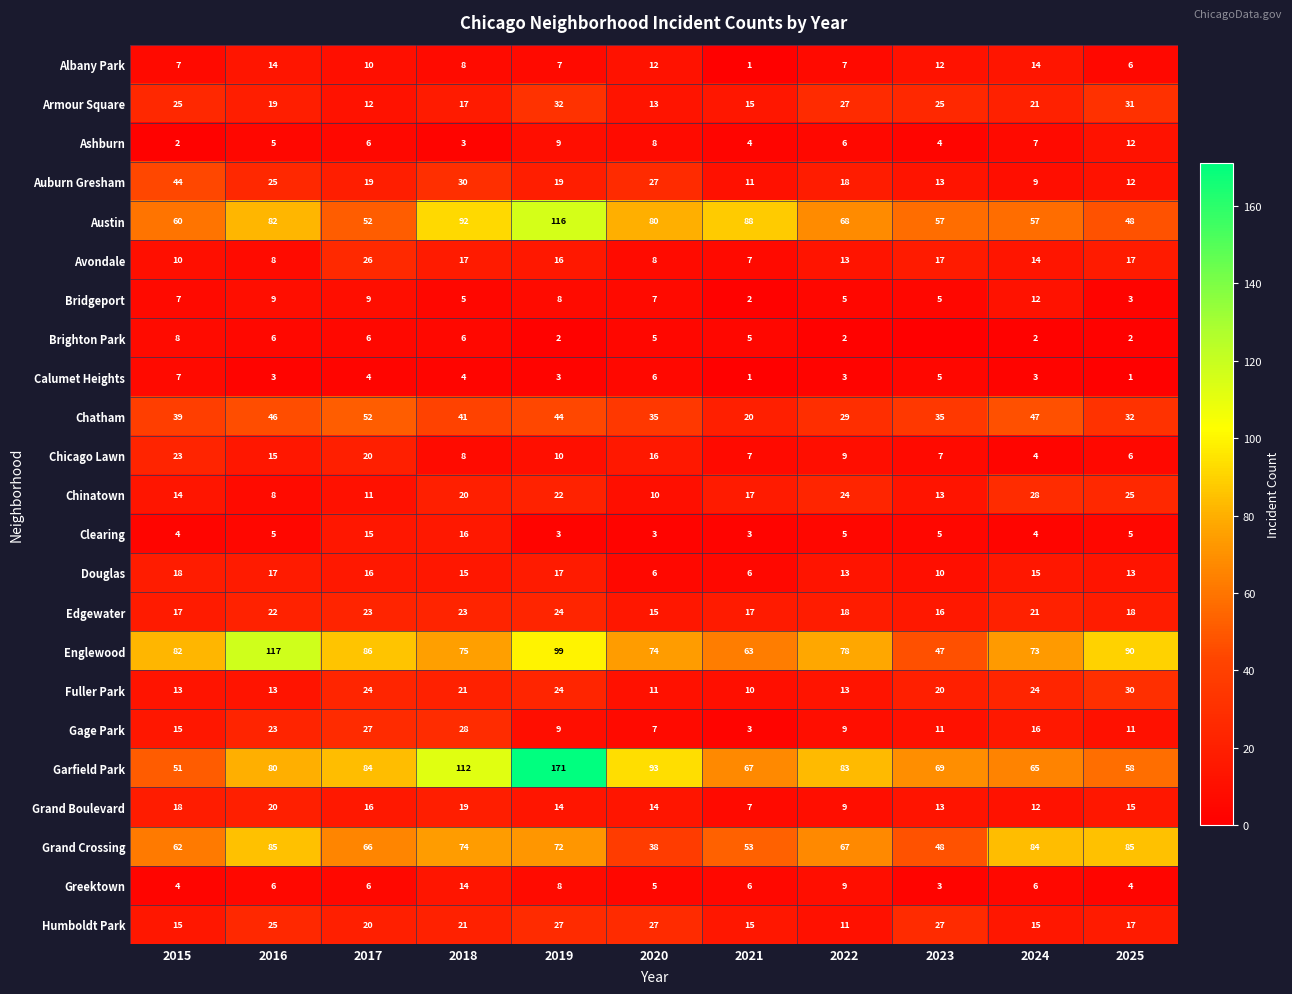

At which category is the sum across all series the highest?

2019